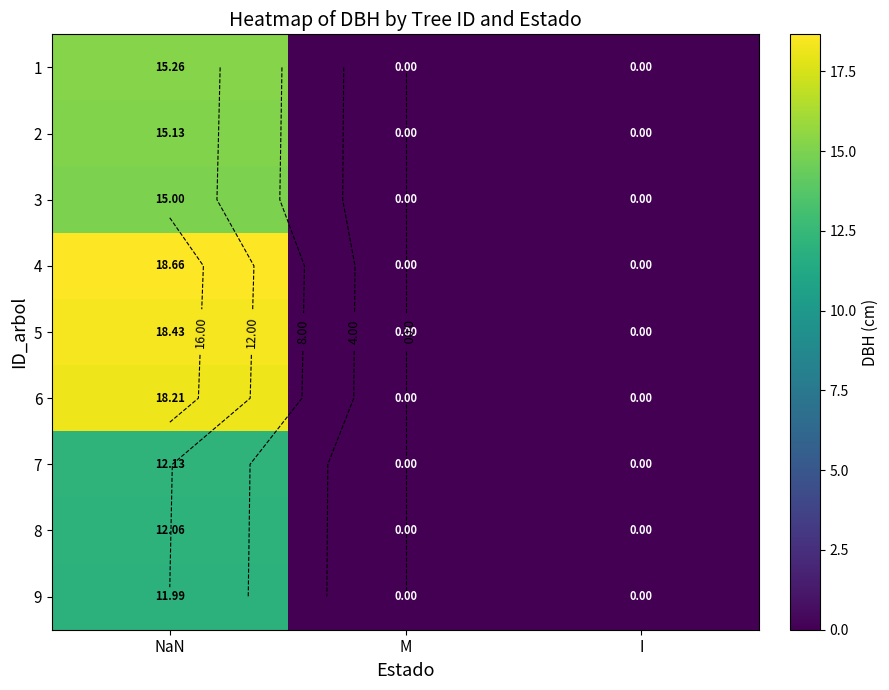

Is it true that 6 equals 11.3 at M?

False